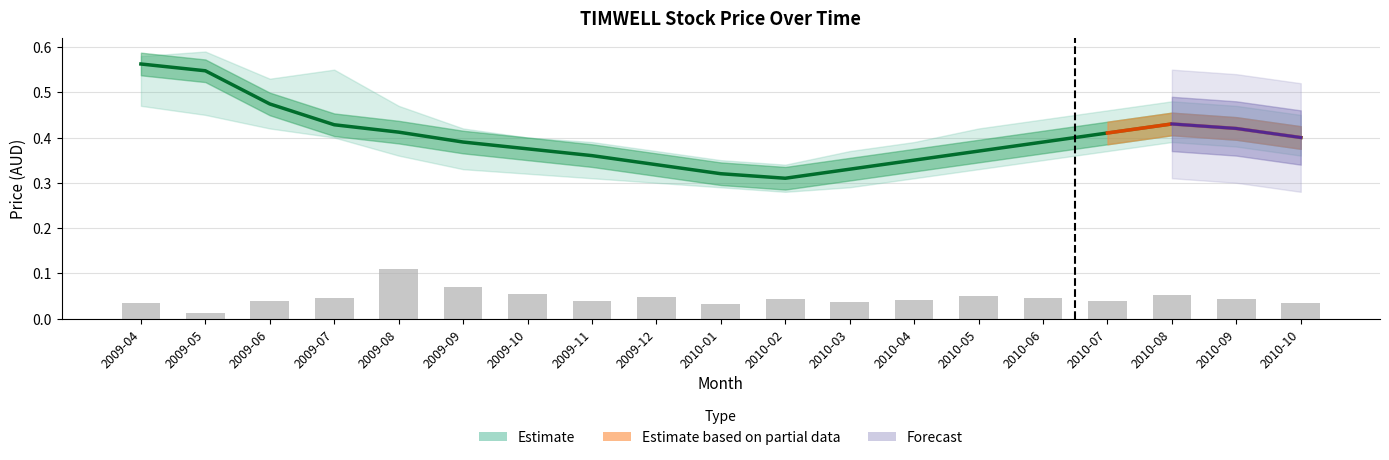

At which label is Volume (scaled) closest to 0?

2009-05